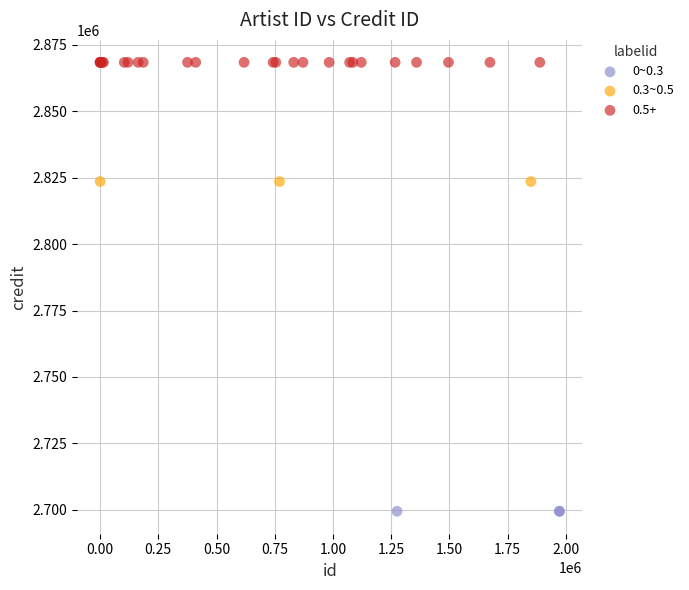

Which series contains the lowest Y value?

0~0.3